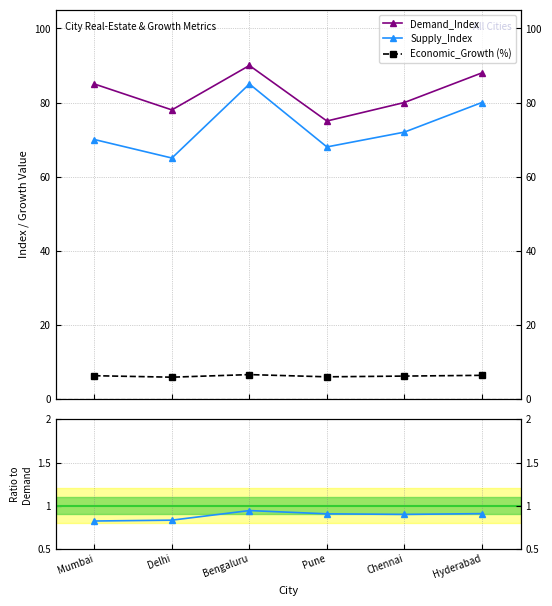

True or false: Supply_Index has a value of 1.5 at Chennai.

False